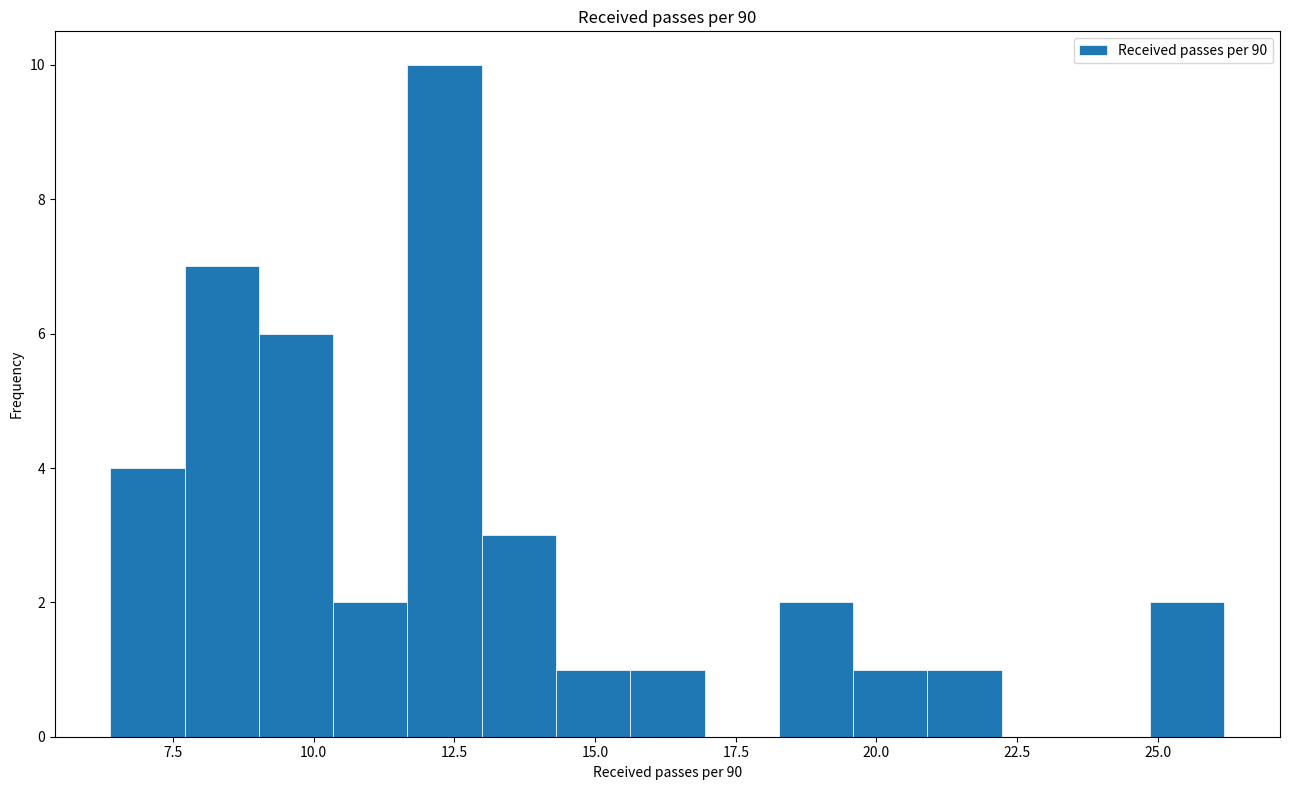

Around what value on the x-axis is the tallest bar? Give the approximate position of its centre, as read against the axis.

12.5